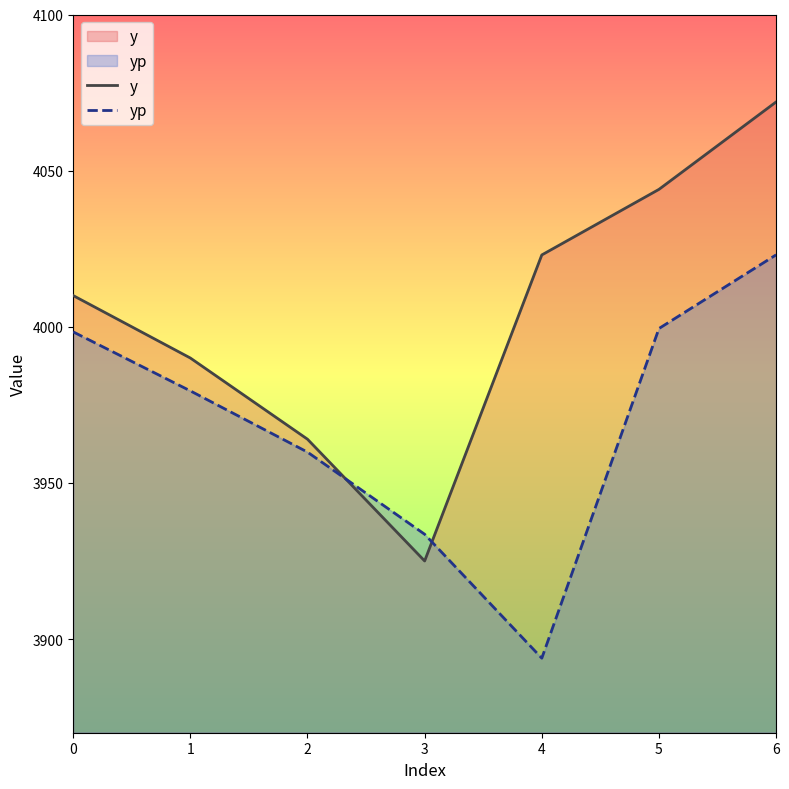

What is the difference between the y values at 4 and 3?

98.0